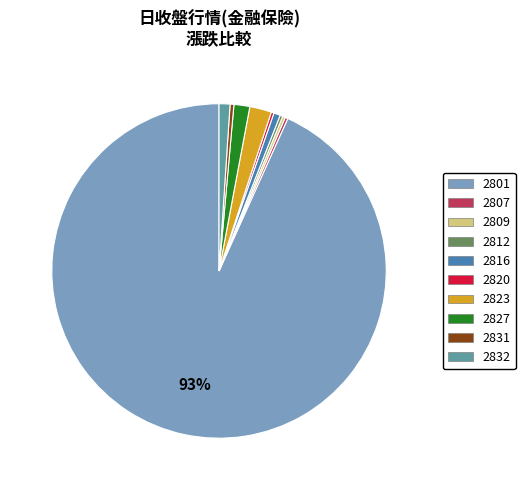

Is there any slice that represents more than half of the pie?

Yes